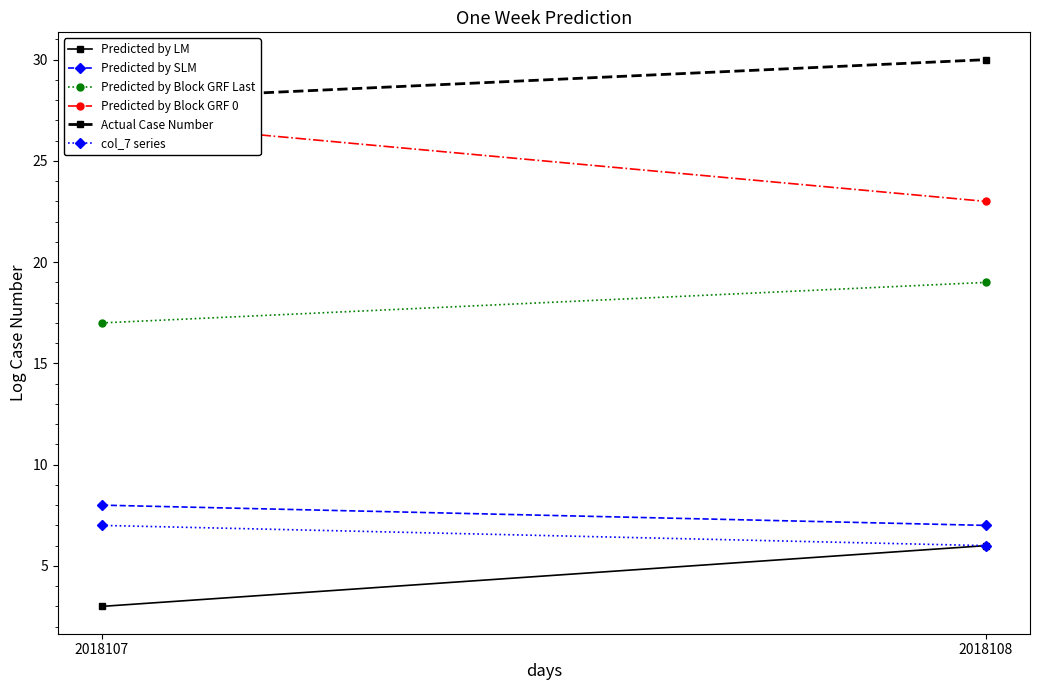

Rank the series at 2018107 from highest to lowest value.

Actual Case Number, Predicted by Block GRF 0, Predicted by Block GRF Last, Predicted by SLM, col_7 series, Predicted by LM